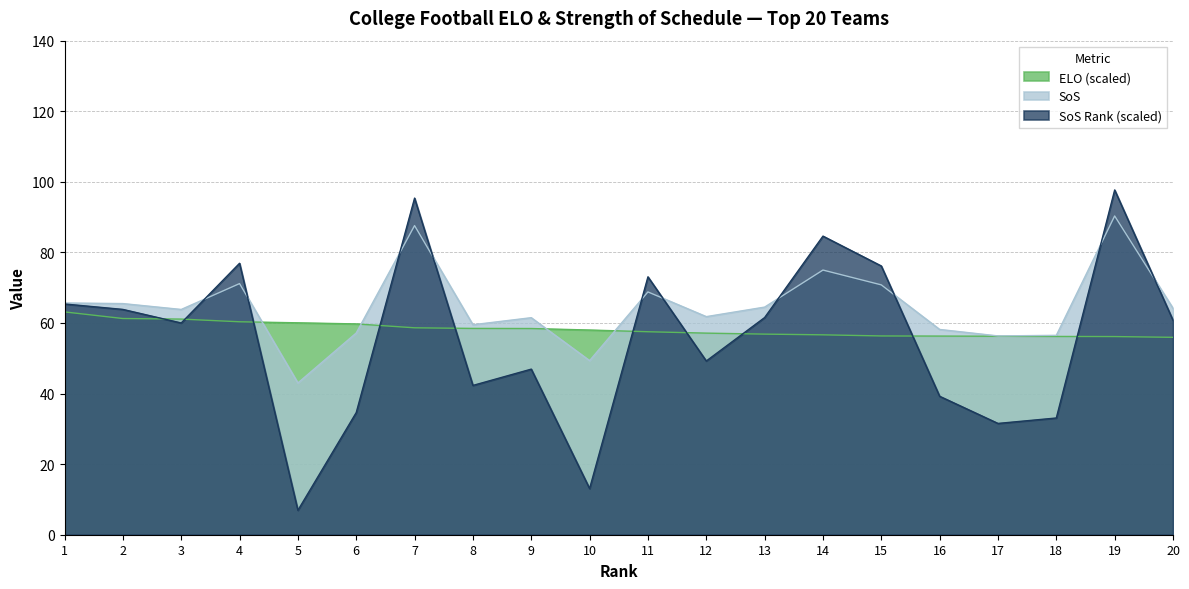

What is the sum of all SoS values?

1290.7